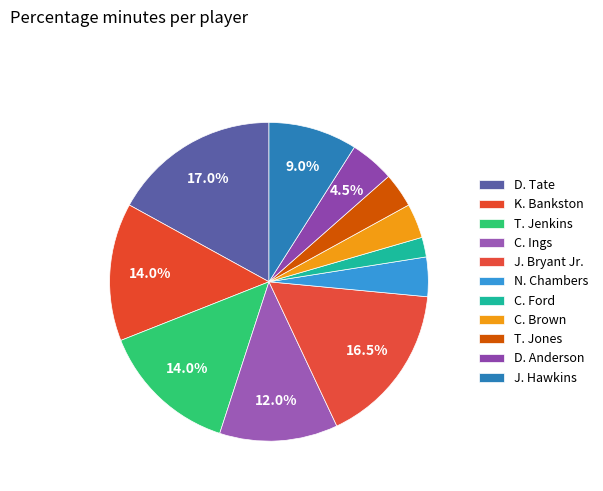

How many segments does this pie chart have?

11